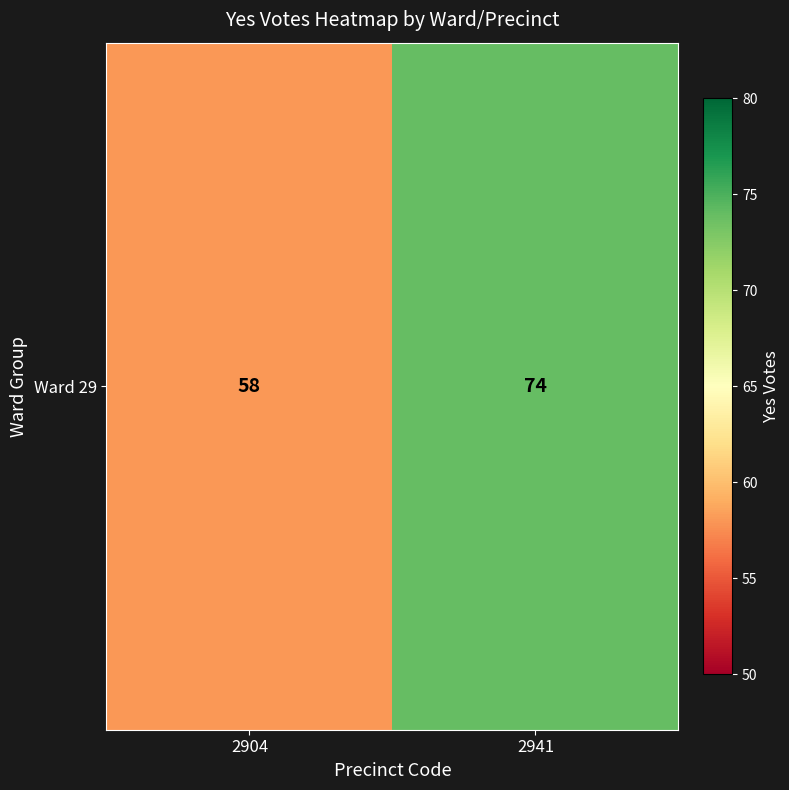

List the labels in order of value, smallest first.

2904, 2941